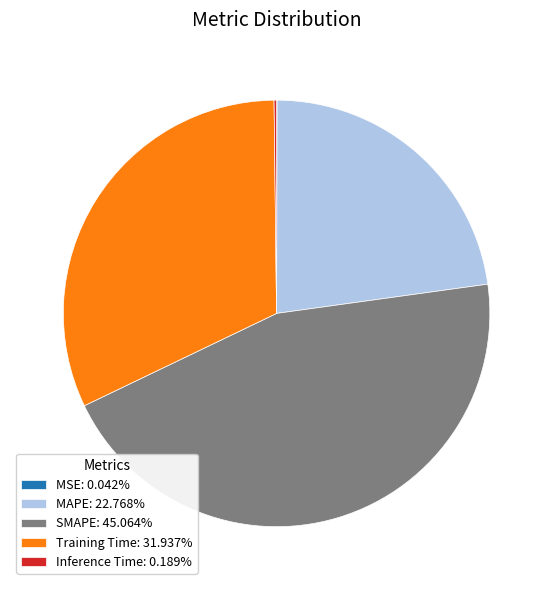

Does any single category account for the majority?

No